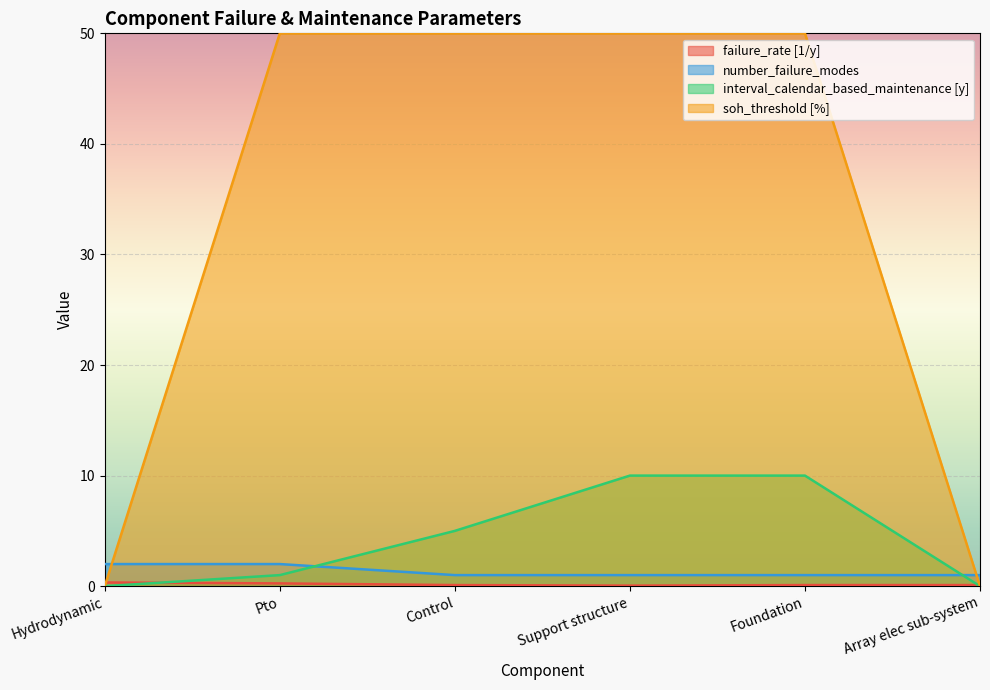

What is the difference between the maximum and minimum values in the interval_calendar_based_maintenance [y] series?

10.0